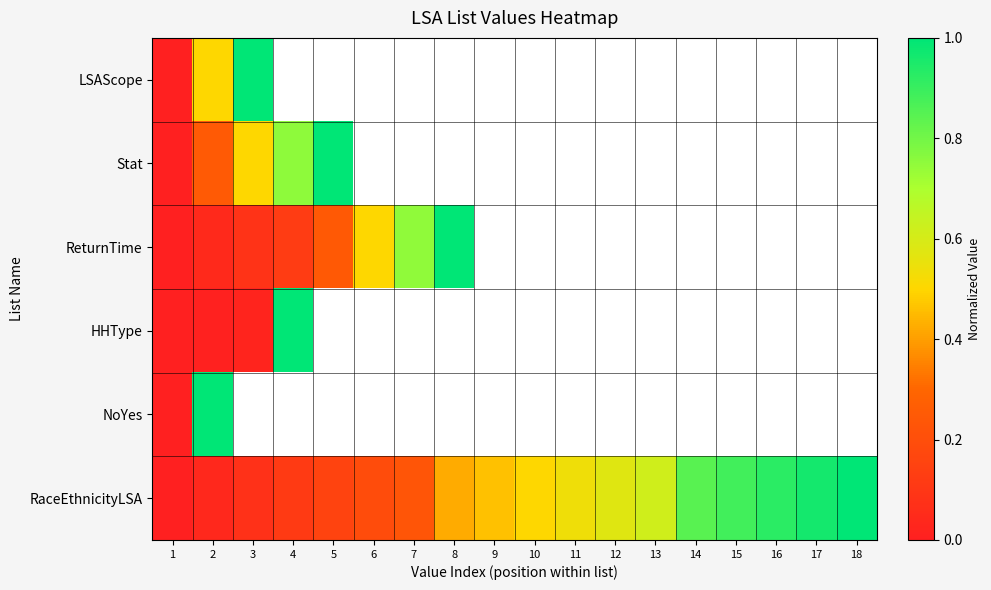

List the series in order of their peak value, highest first.

LSAScope, Stat, ReturnTime, HHType, NoYes, RaceEthnicityLSA